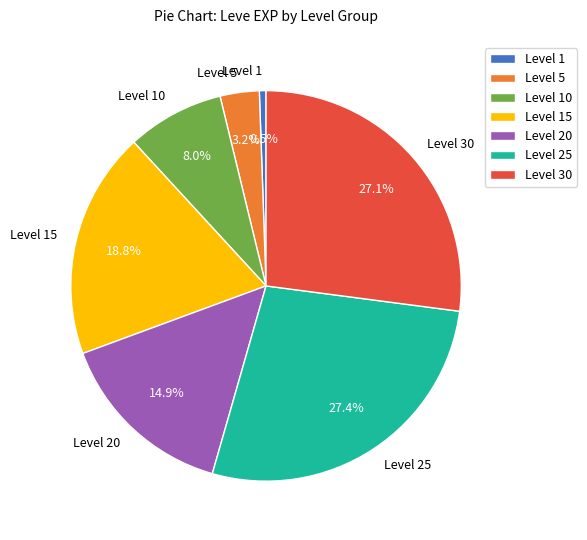

Approximately how many times larger is the value at Level 20 compared to Level 25?

0.5